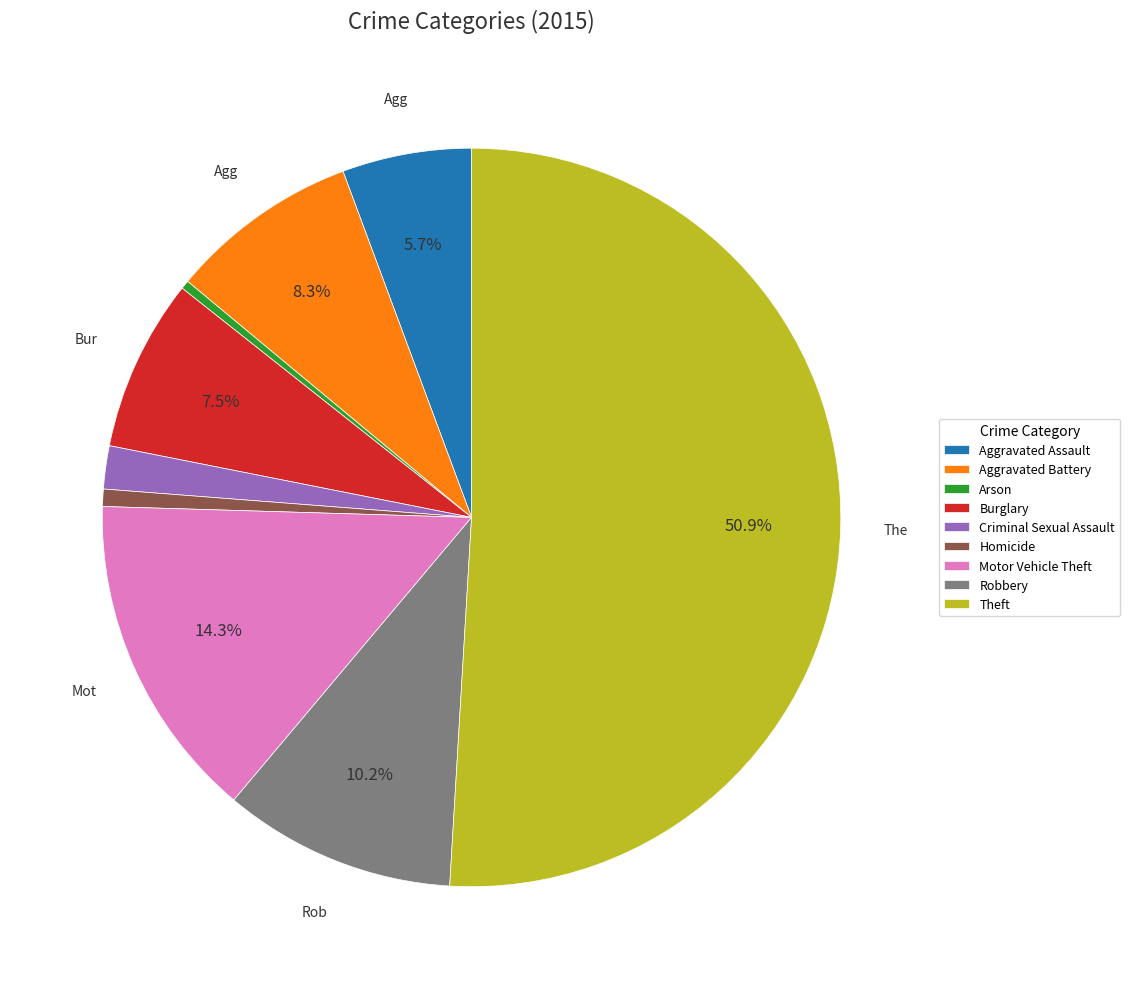

Approximately how many times larger is the value at Burglary compared to Theft?

0.1